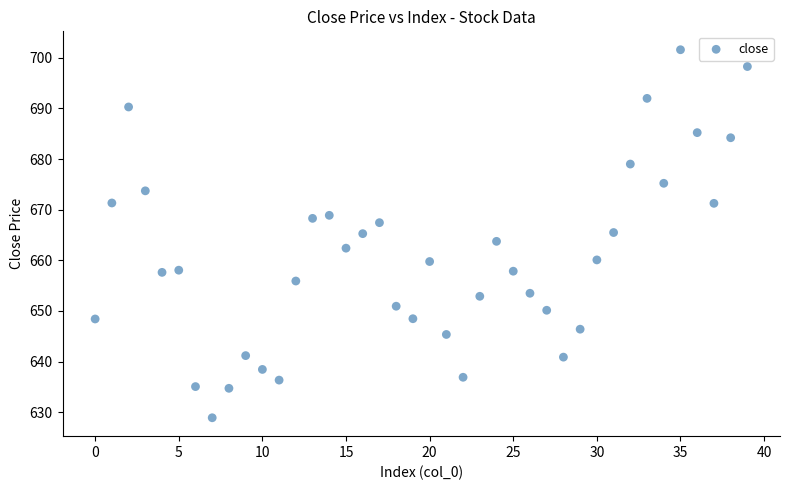

What is the range of Y values (max minus min)?

72.7